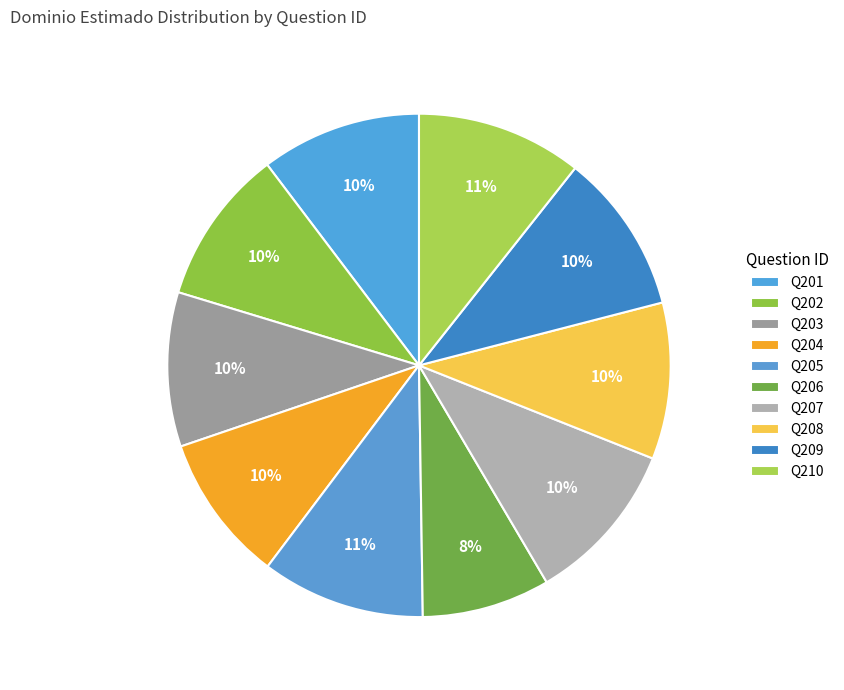

Count the number of slices in the pie.

10